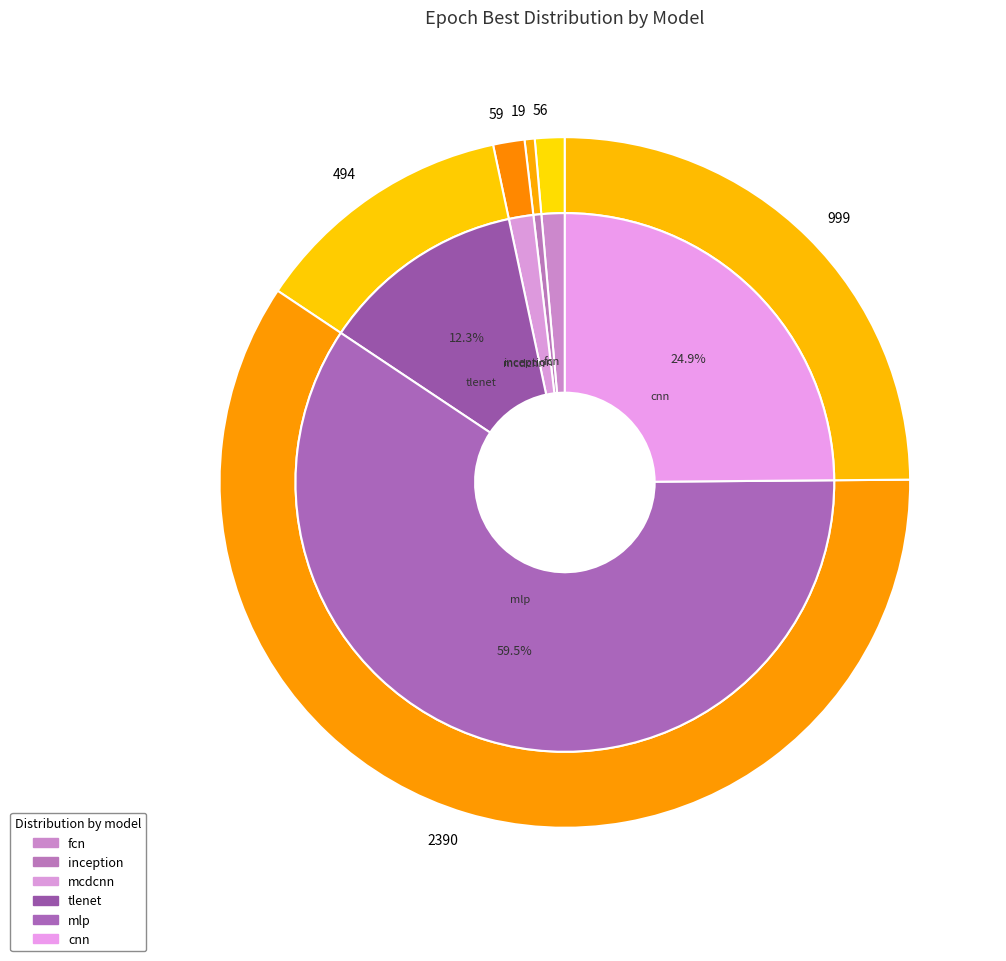

To the nearest percent, what percentage of the pie is mcdcnn?

1%